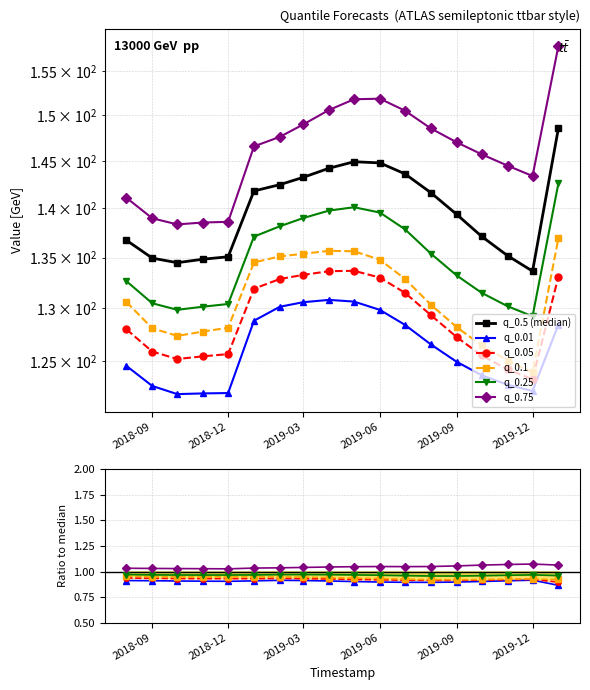

What is the difference between the second highest and second lowest values in the q_0.5 series?

10.4